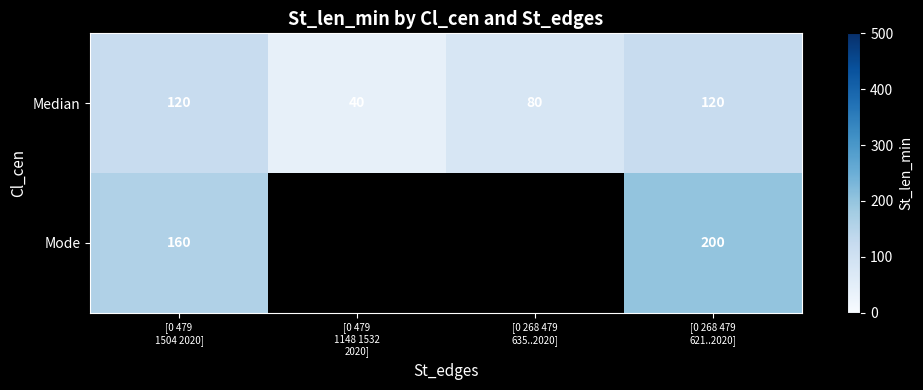

What is the minimum value for Median?

40